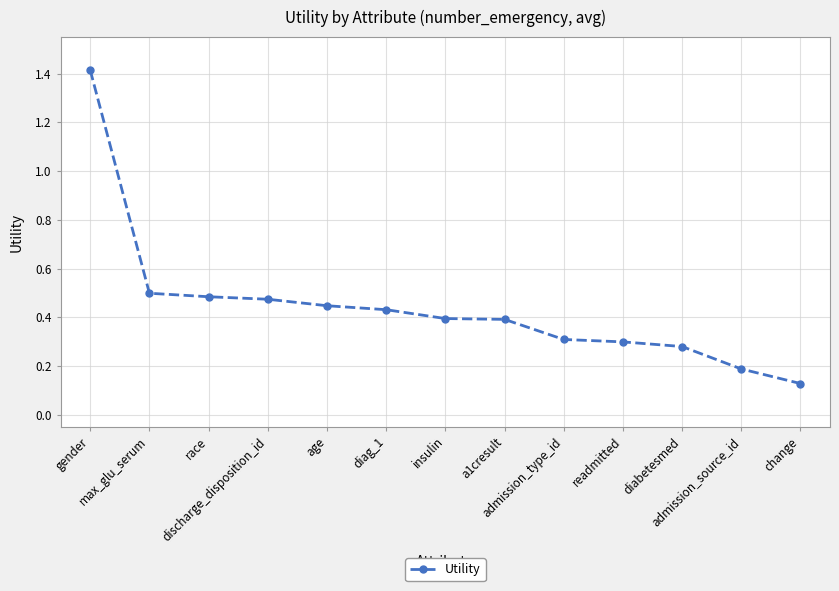

What is the sum of all values?

5.7